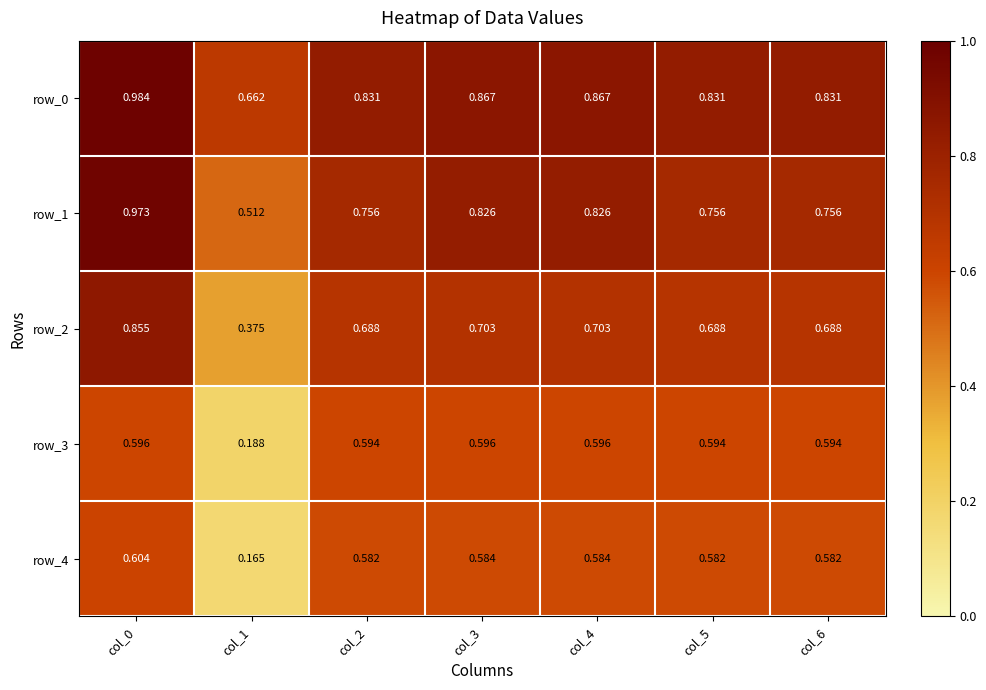

What is the sum of all row_0 values?

5.9